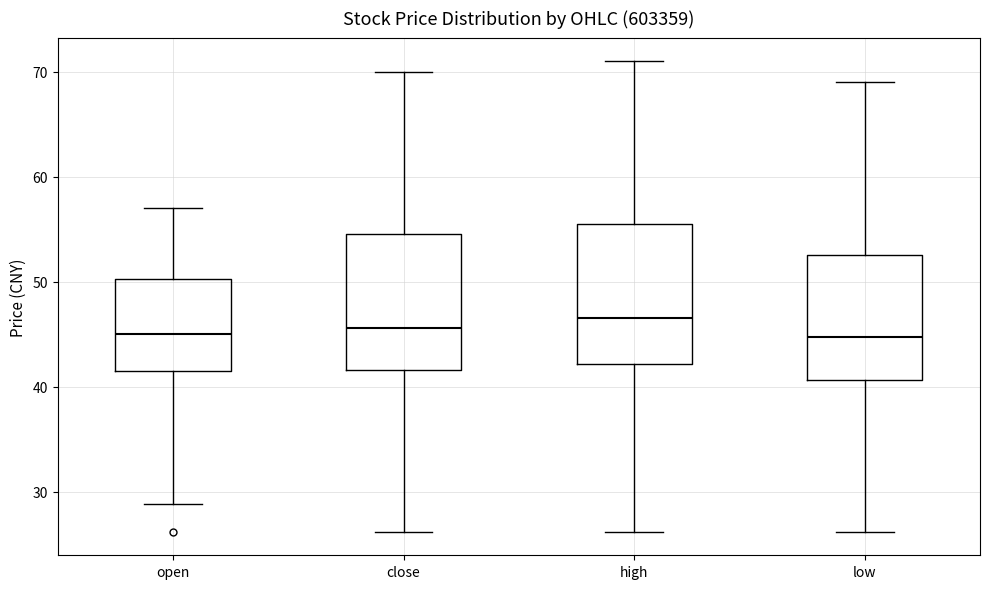

Where is the lower edge of the box for close on the y-axis? The values are not printed on the chart, so give them approximately, as read against the axis.

42